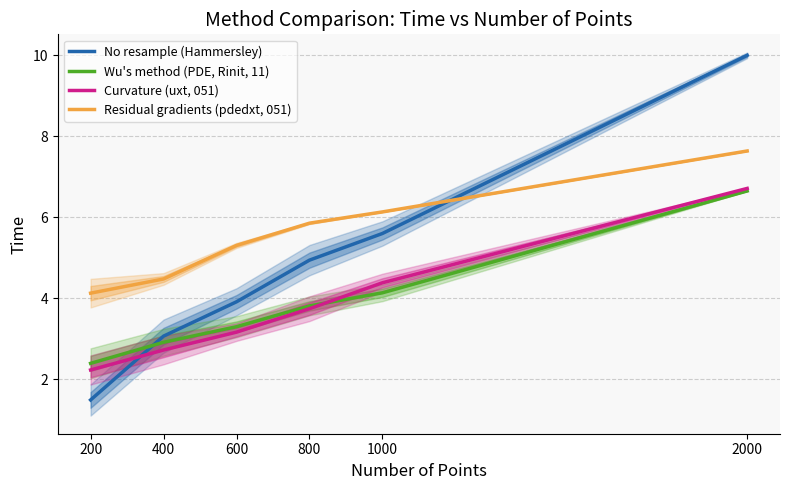

What is the sum of the Residual gradients (pdedxt, 051) values at 1000 and 2000?

13.8